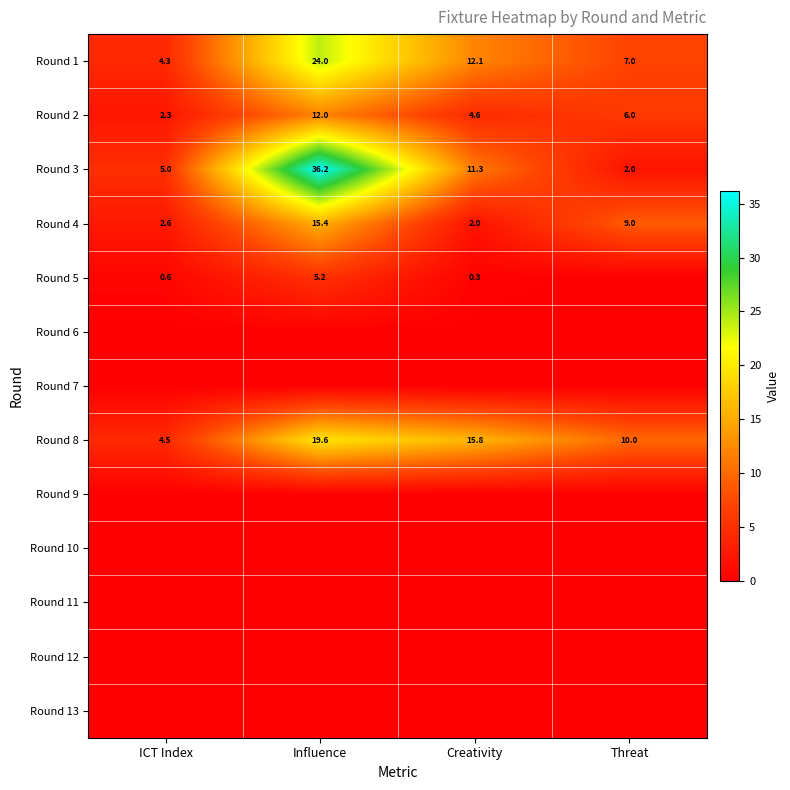

At which category does the chart reach its peak across all series?

Influence